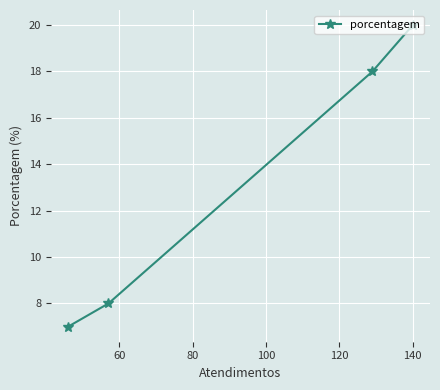

What is the smallest value displayed?

7